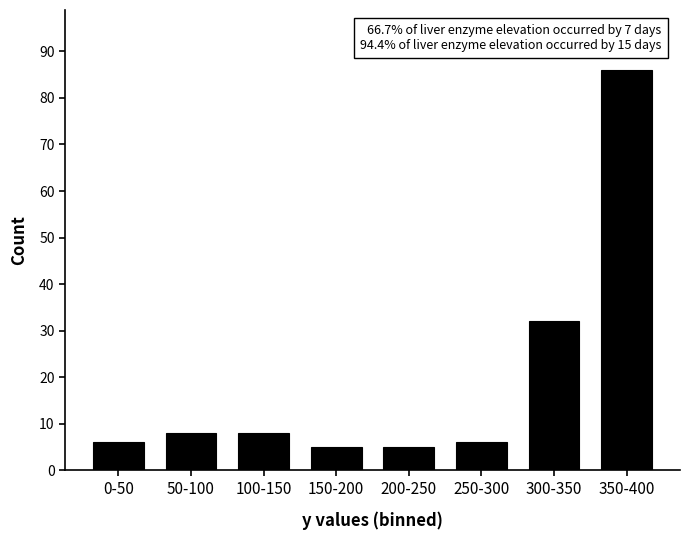

Reading left to right, what are all the values shown in this chart?

0-50=6	50-100=8	100-150=8	150-200=5	200-250=5	250-300=6	300-350=32	350-400=86